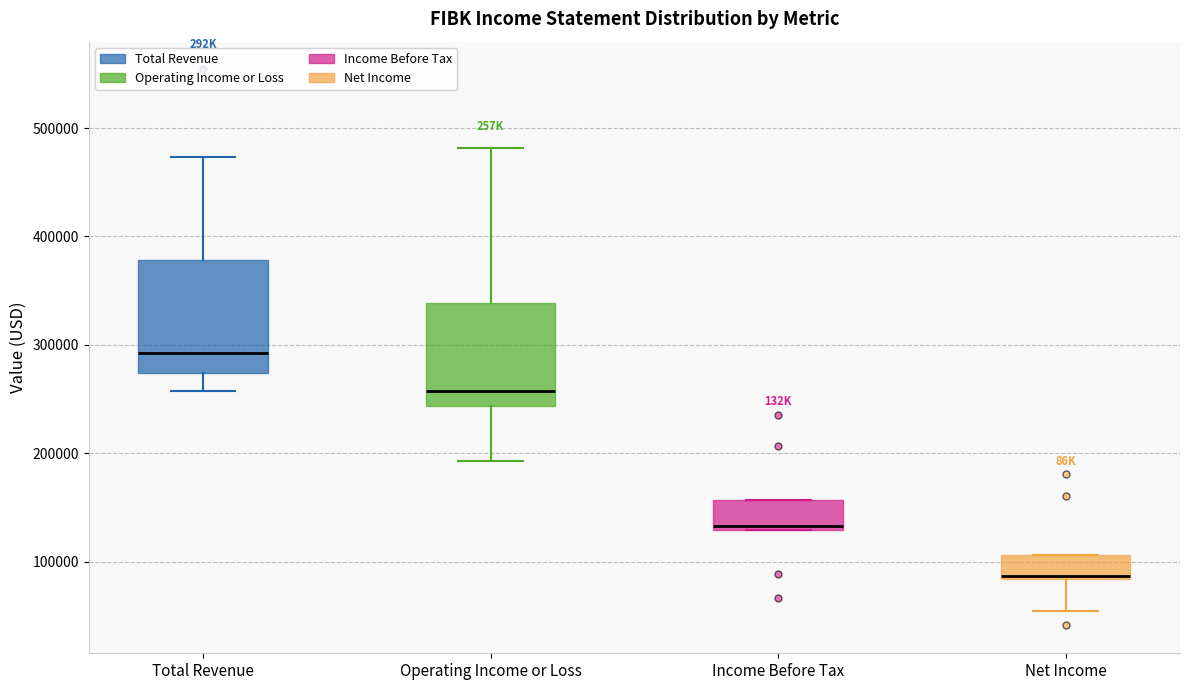

Where is the lower edge of the box for Income Before Tax on the y-axis? The values are not printed on the chart, so give them approximately, as read against the axis.

130000